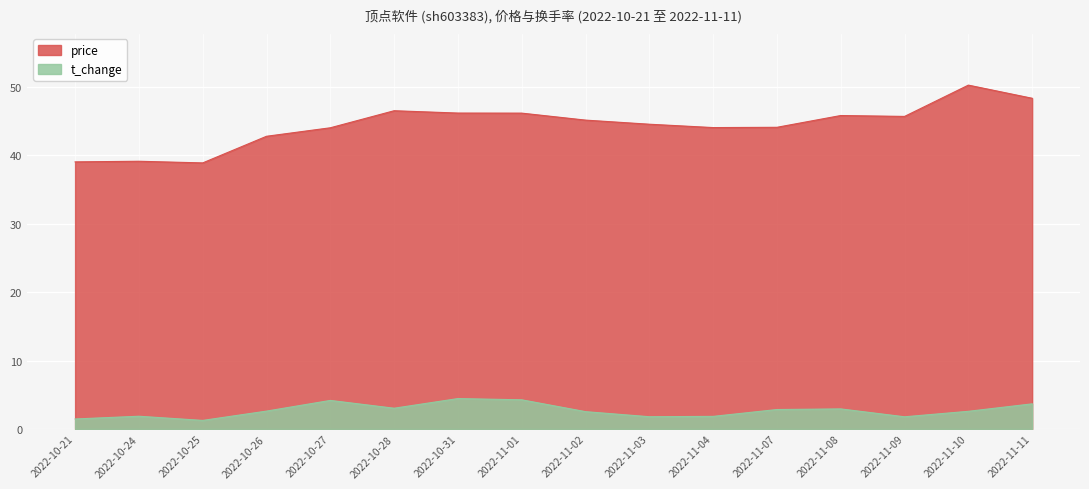

True or false: price has more than 2 interior local peaks.

True